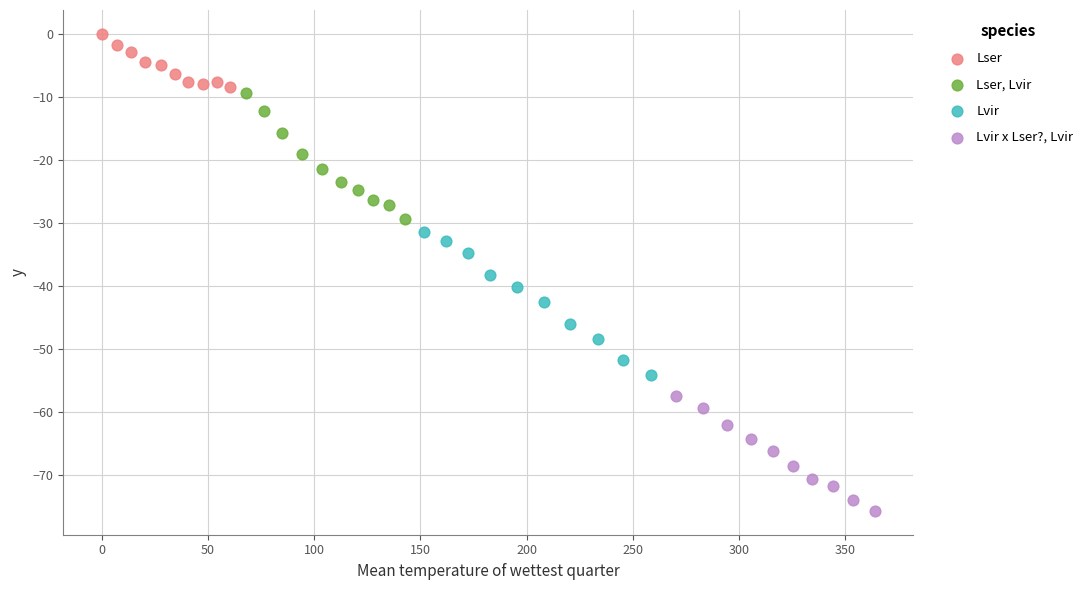

What are all the series names shown in the legend?

Lser, Lser, Lvir, Lvir, Lvir x Lser?, Lvir